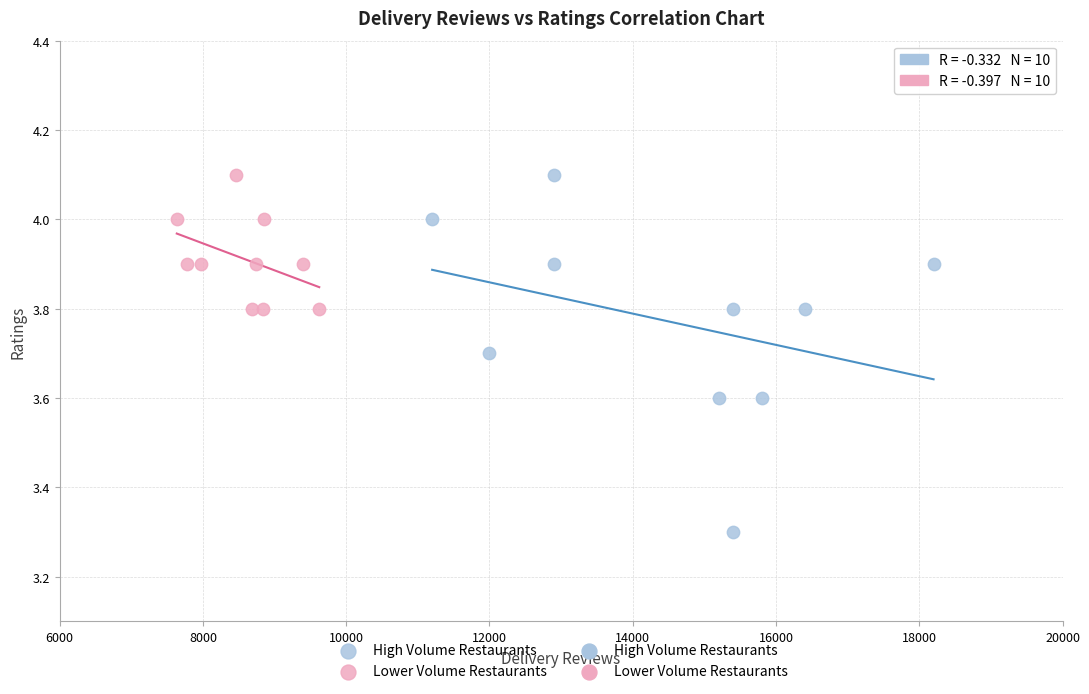

Which series reaches the minimum Y coordinate?

High Volume Restaurants